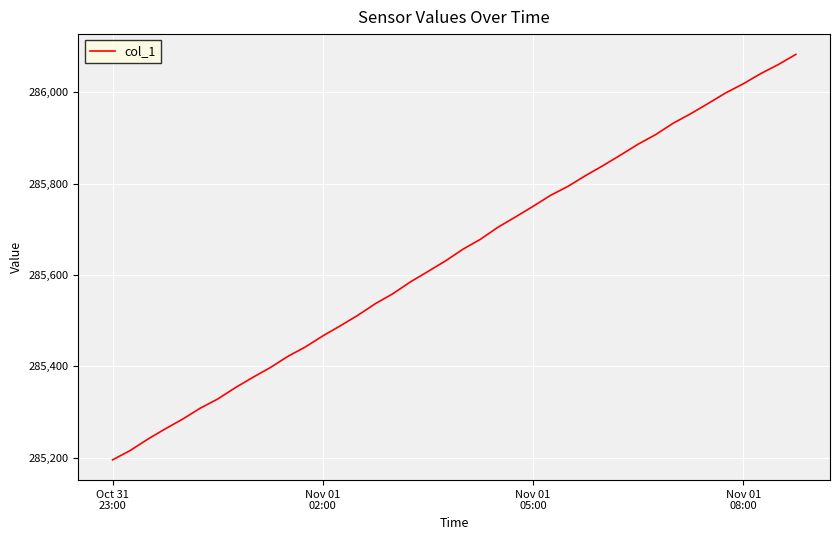

What is the difference between the maximum and minimum values?

887.1